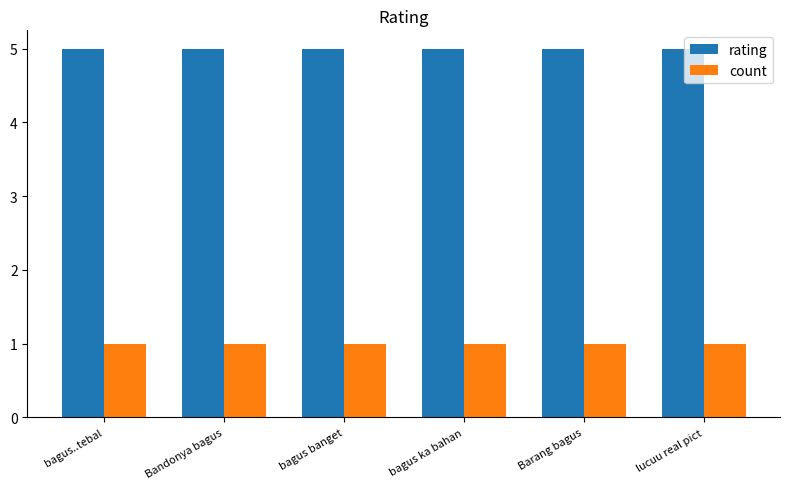

Reading left to right, extract all data points from this chart.

rating: 5	5	5	5	5	5
count: 1	1	1	1	1	1